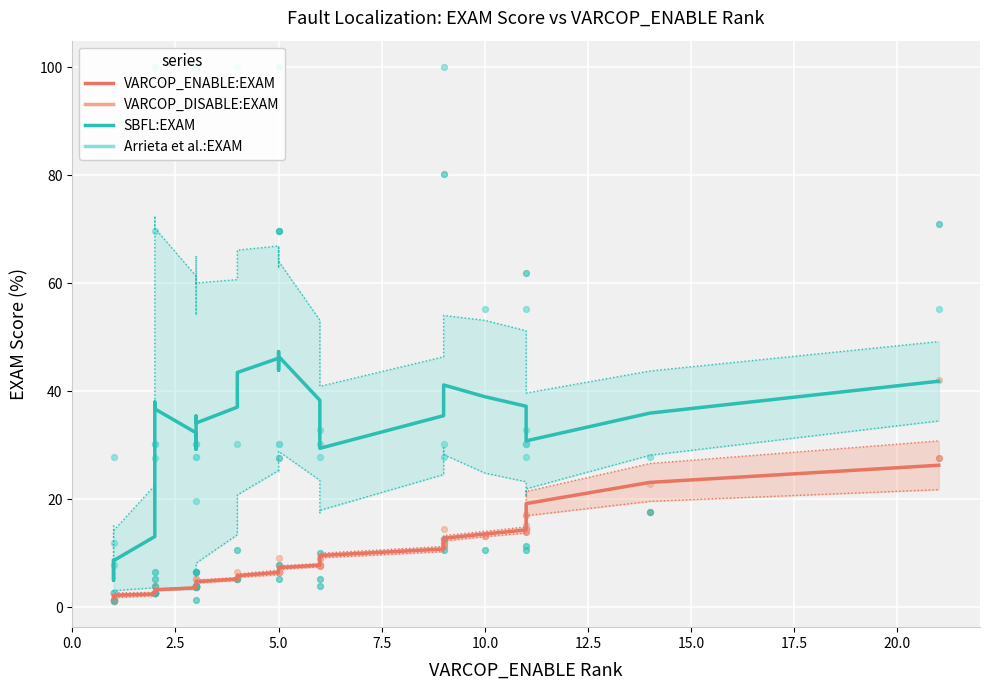

Which series contains the highest Y value?

Arrieta et al.:EXAM